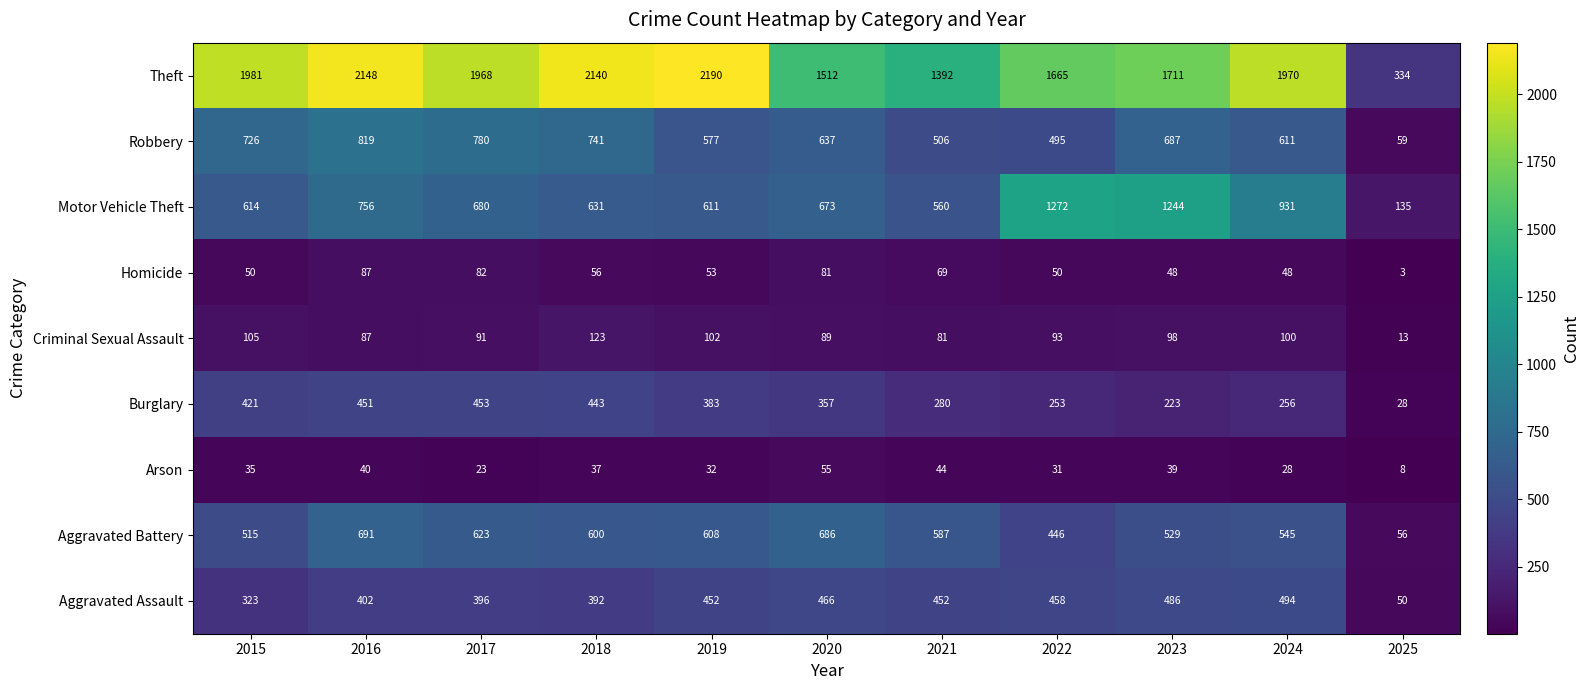

What is the total value across all series at 2017?

5096